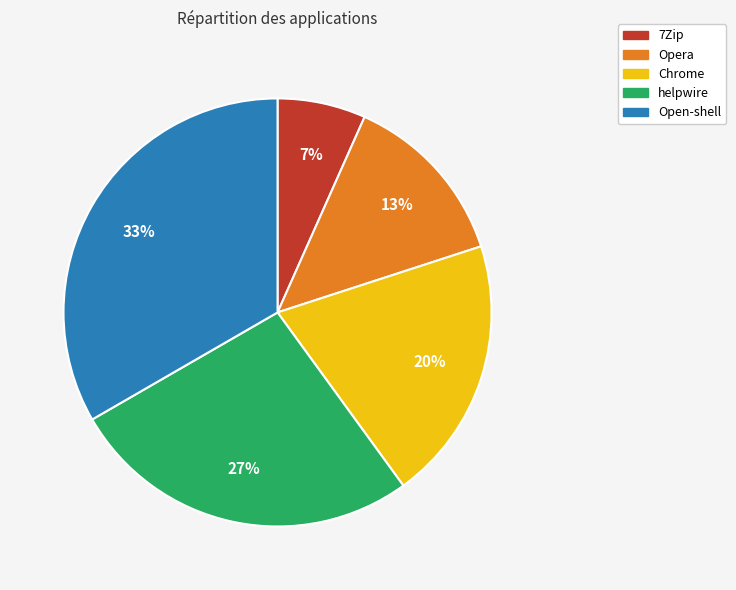

How many slices are in this pie chart?

5